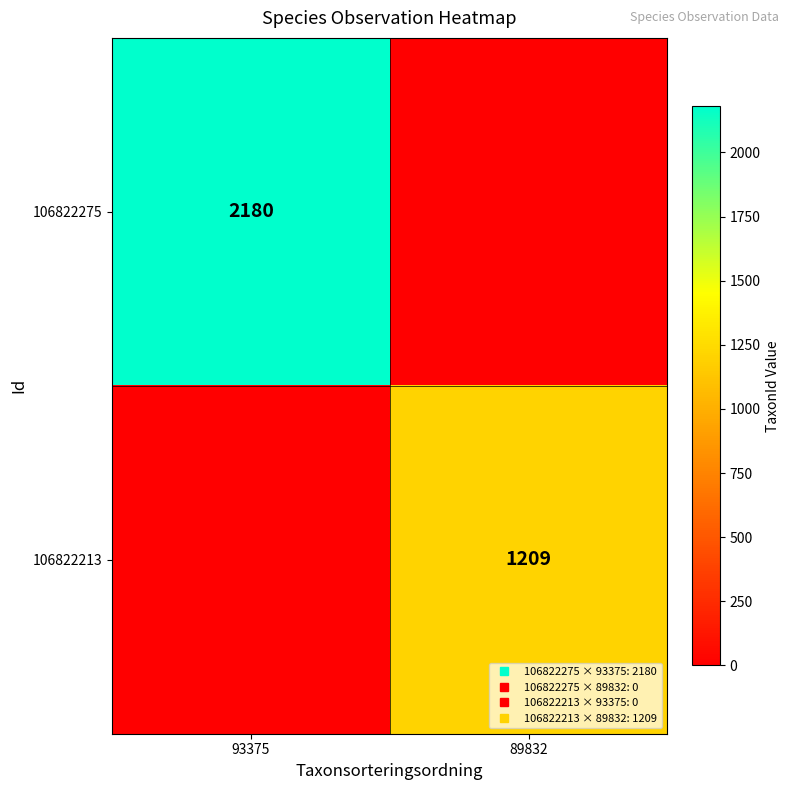

At which category does the chart reach its minimum across all series?

89832